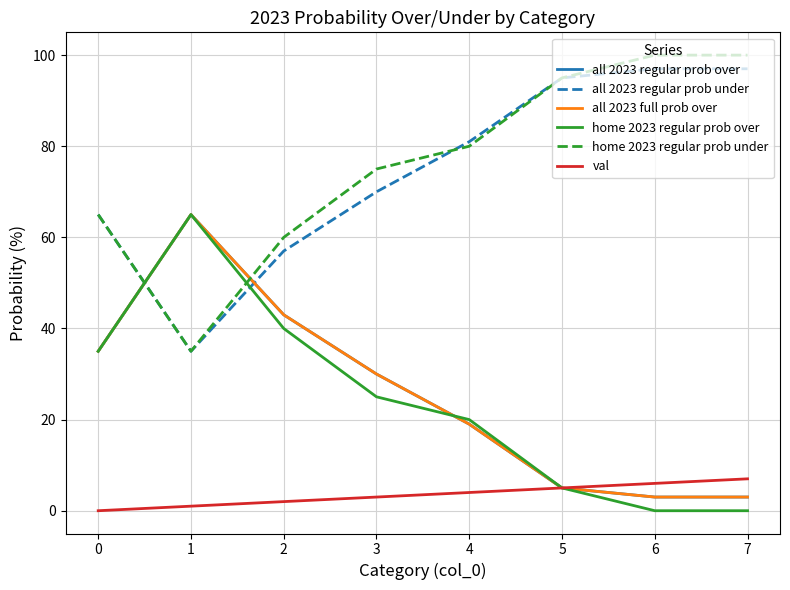

The all 2023 full prob over series shows 9 at 3. True or false?

False